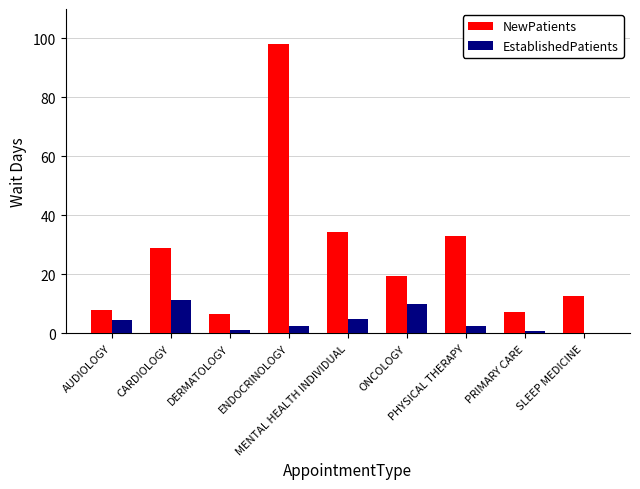

Which series has the largest total across all categories?

NewPatients